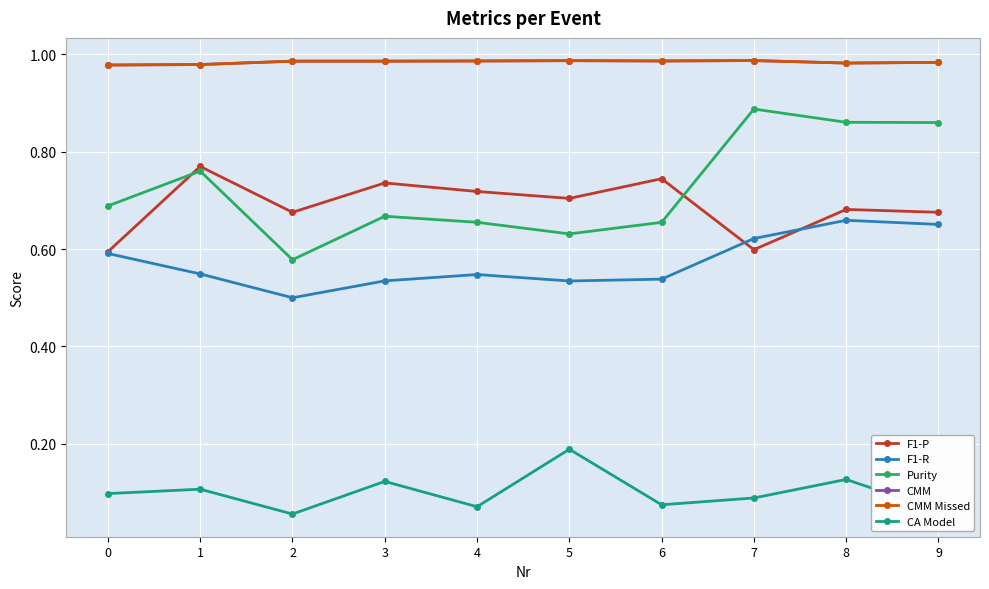

True or false: Purity and CA Model cross at least once.

False